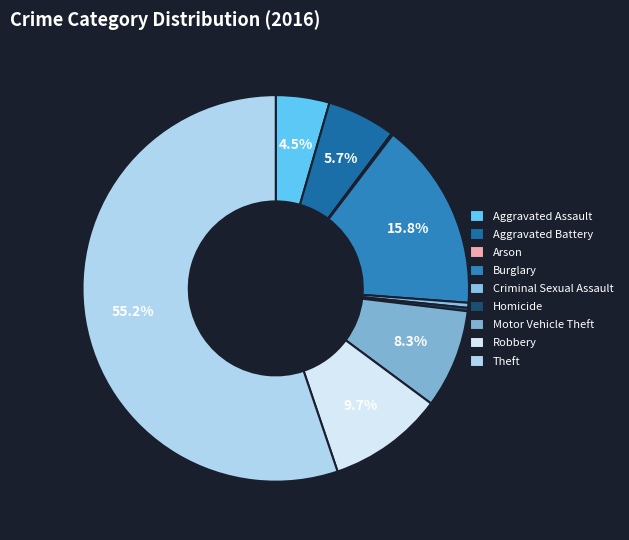

Which category has the biggest portion of the pie?

Theft